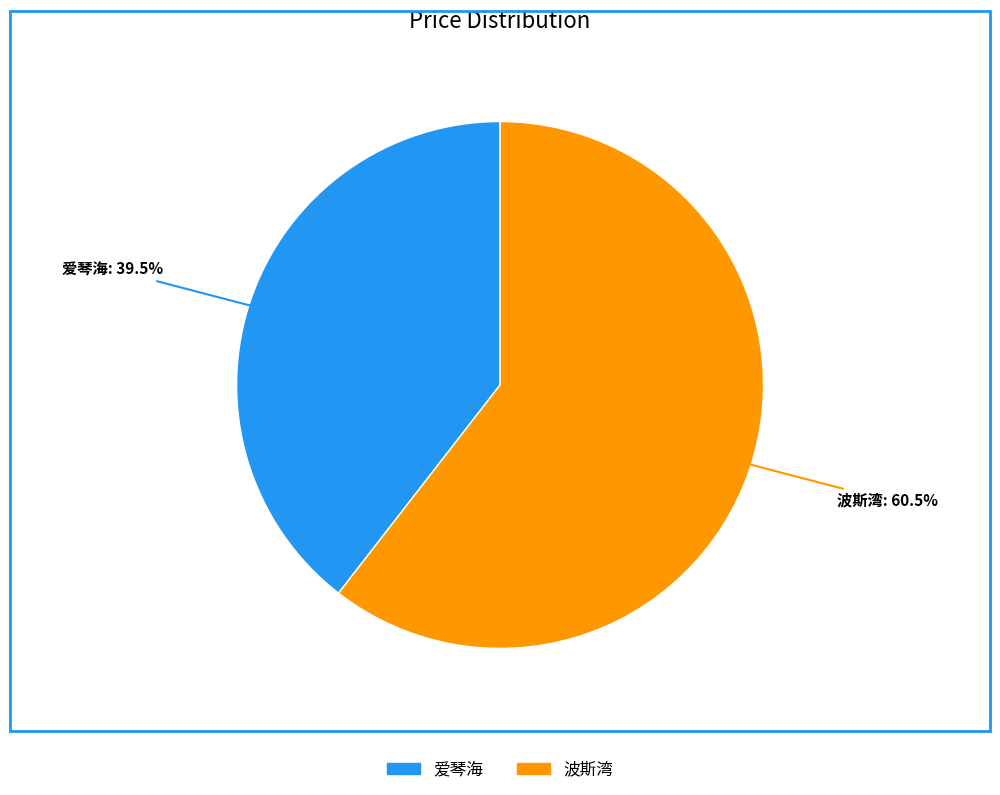

How much of the chart is everything except 爱琴海?

60.5%